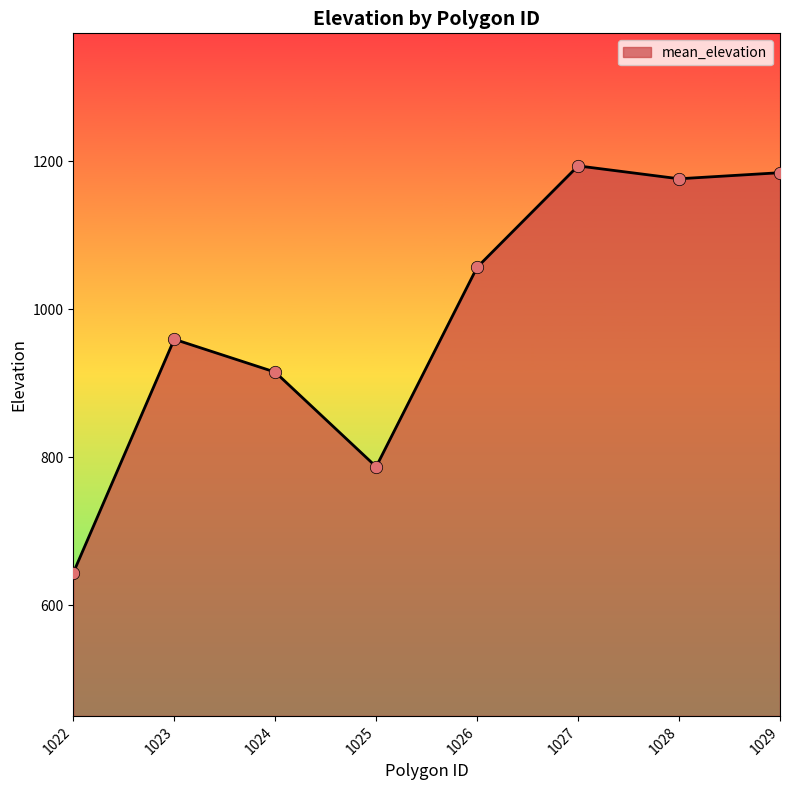

Approximately how many times larger is the value at 1027 compared to 1025?

1.5